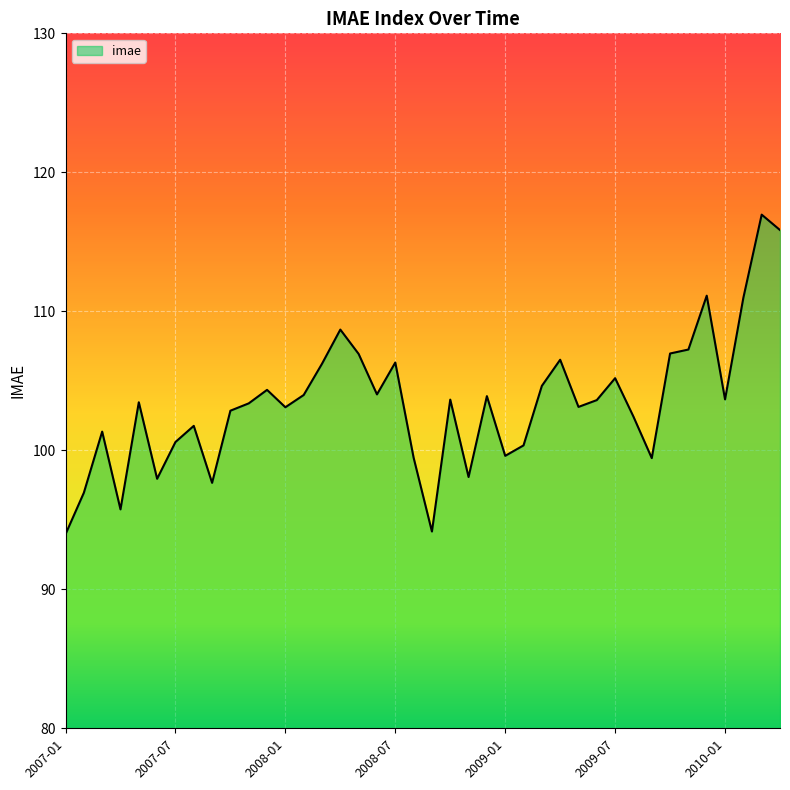

What is the maximum value shown in the chart?

117.0